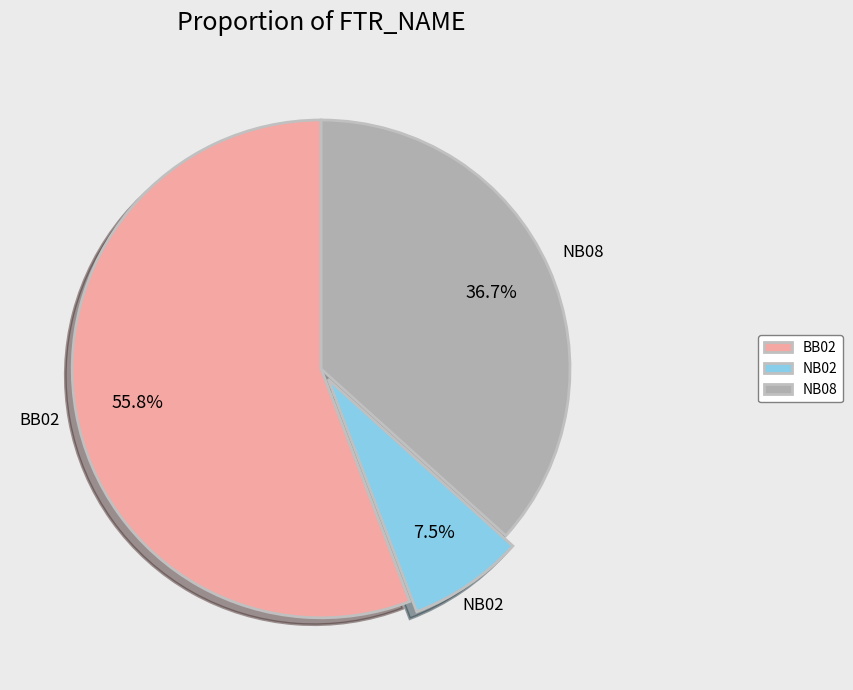

Which category accounts for the majority?

BB02